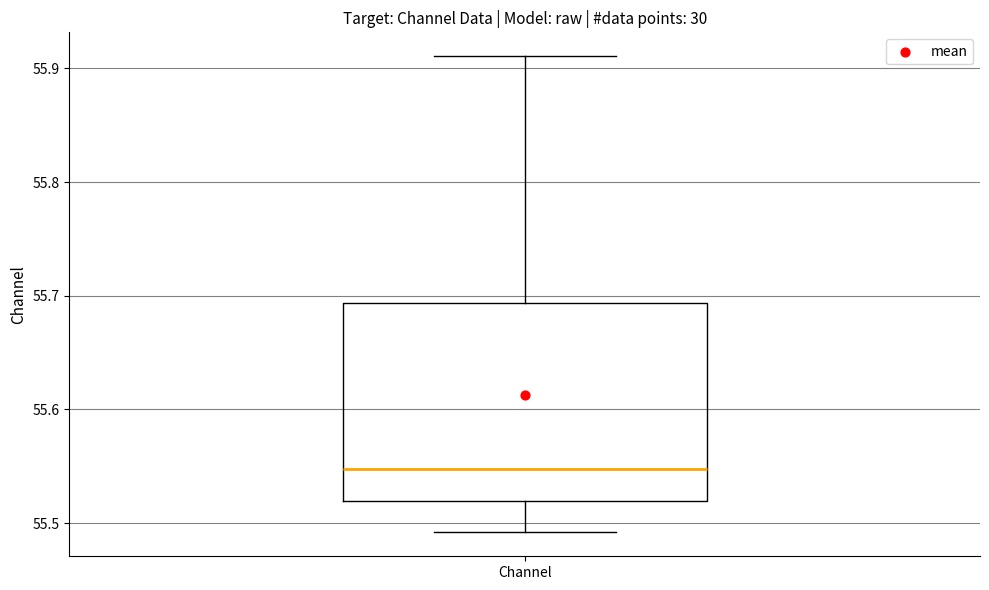

Transcribe this box plot: give where the median line is, the range the box spans, and where the two whiskers end, as read against the y-axis. The values are not printed on the chart, so give them approximately, as read against the axis.

median 55.55, box 55.52 to 55.69, whiskers 55.49 to 55.91